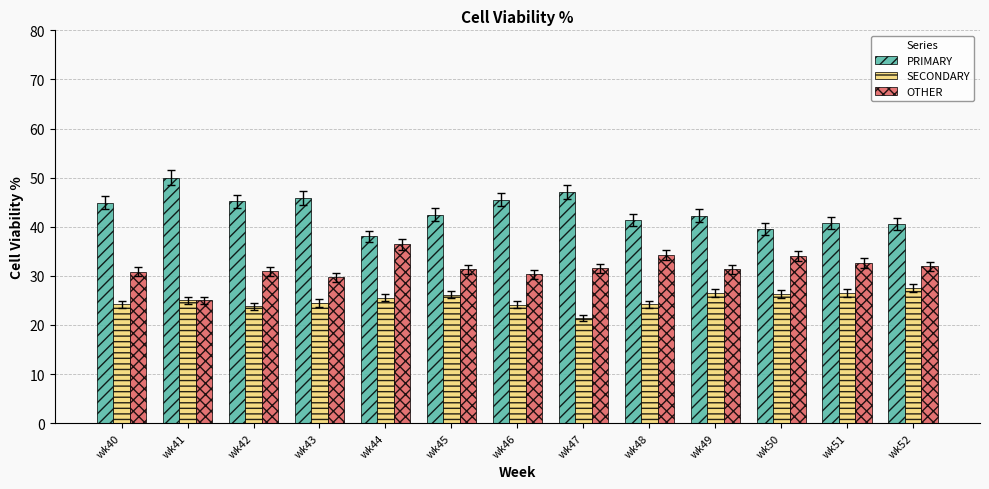

What is the difference between the maximum and second lowest values in the OTHER series?

6.7